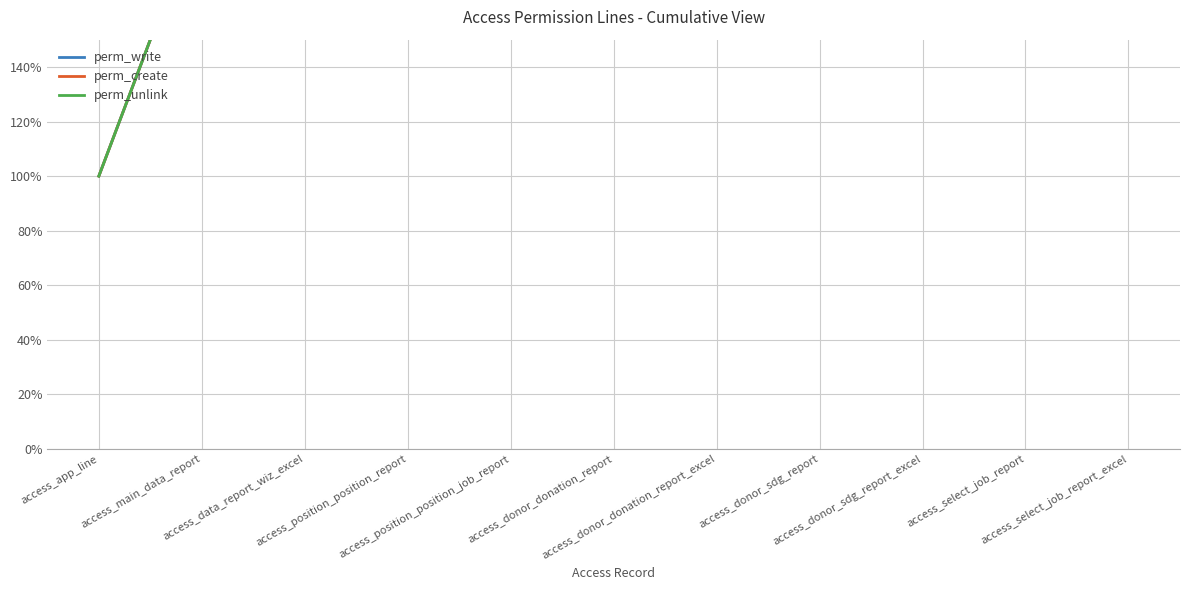

What value does the perm_unlink series have at access_donor_sdg_report_excel?

9